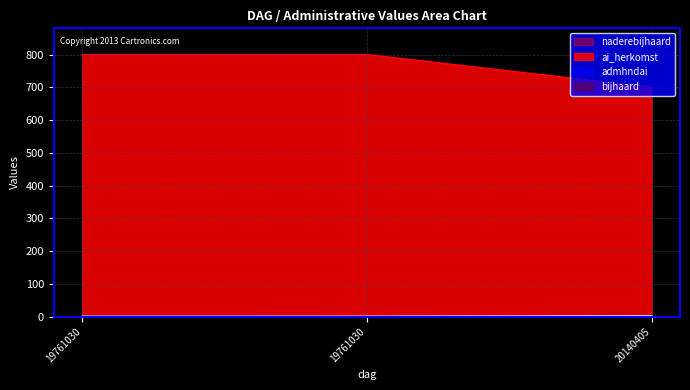

What is the minimum value shown in the chart?

1